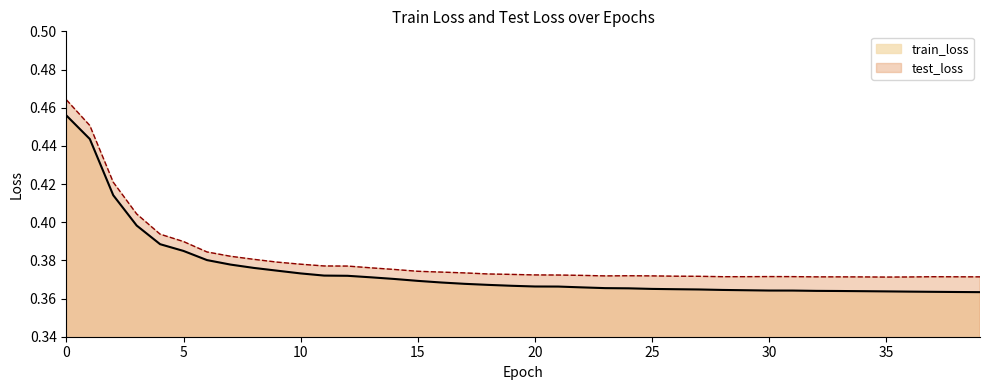

True or false: test_loss and train_loss intersect in this chart.

False